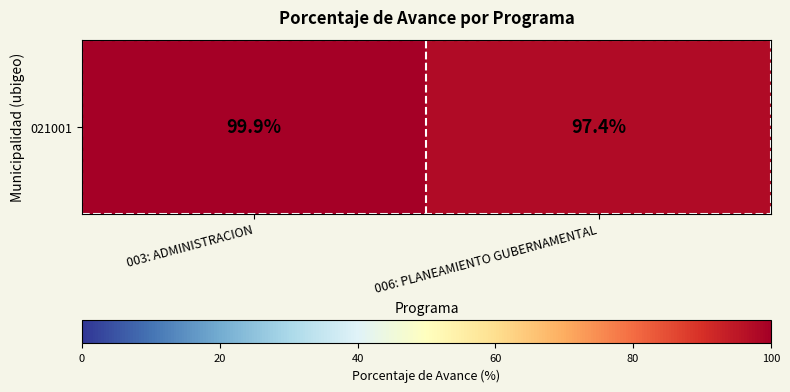

What is the ratio of the value at 003: ADMINISTRACION to the value at 006: PLANEAMIENTO GUBERNAMENTAL?

1.0